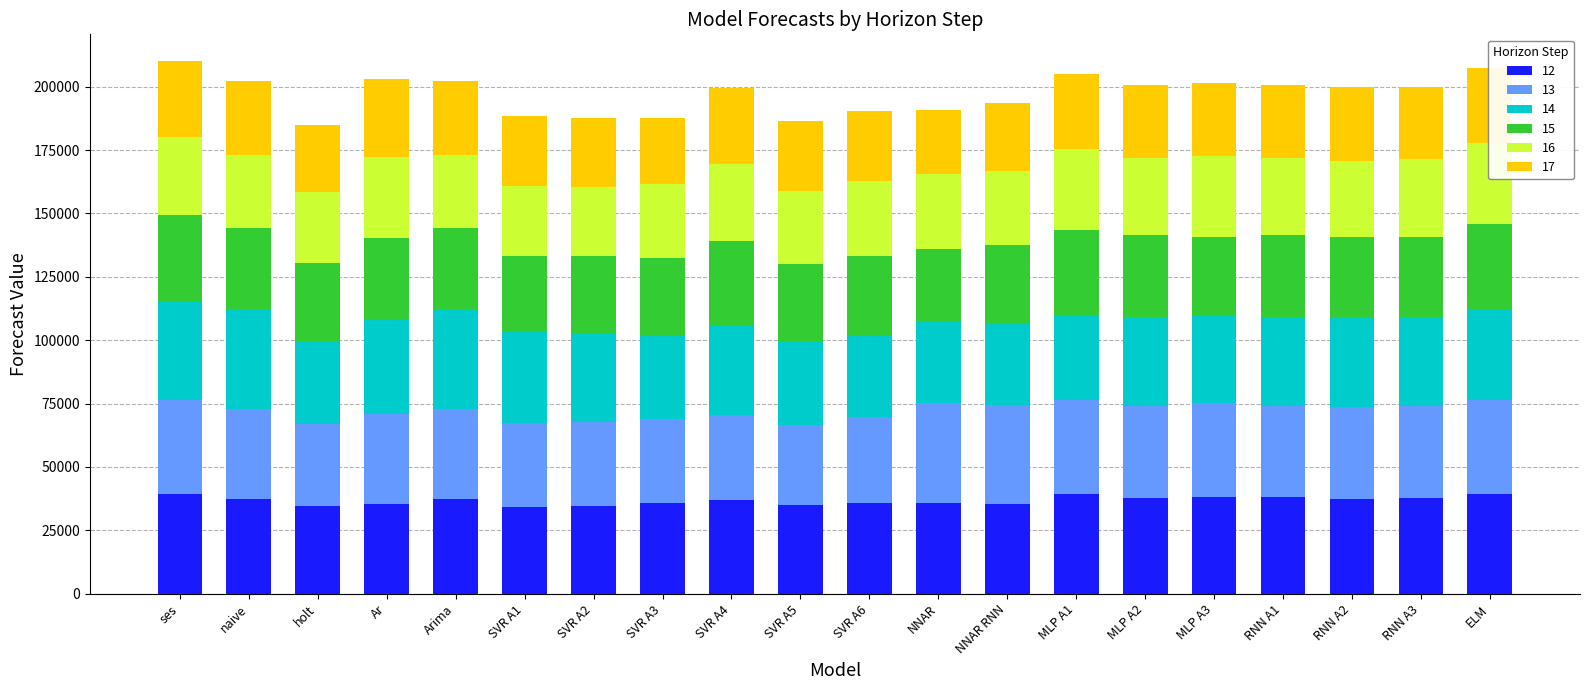

How many values in the 14 series exceed 34970?

10